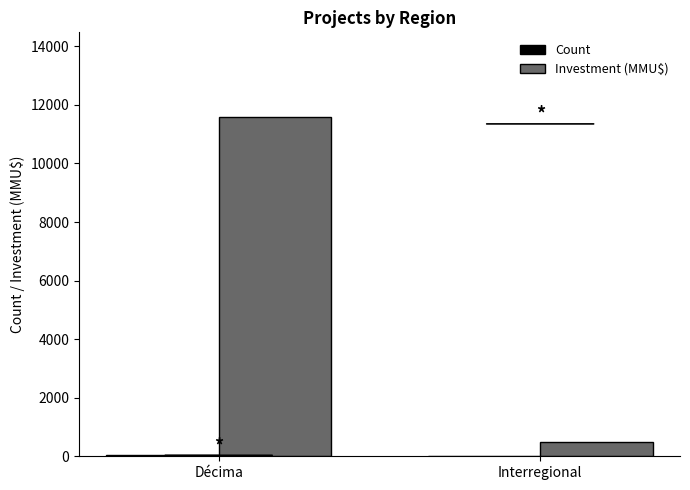

How many categories are shown in the chart?

2